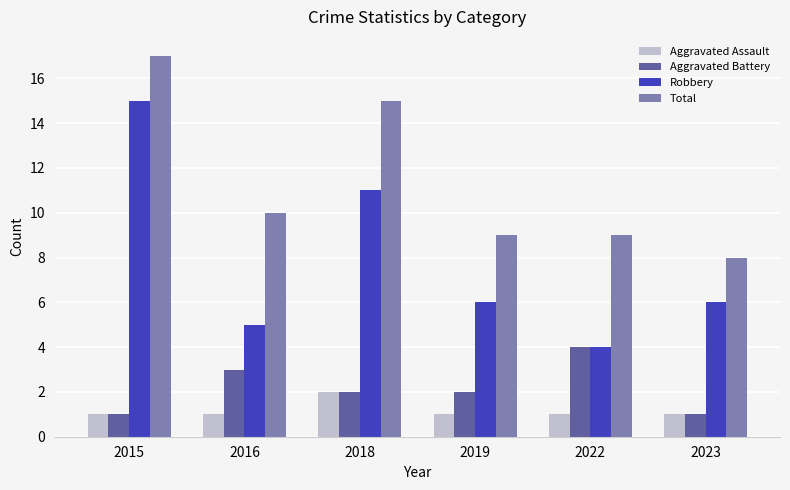

What is the difference between the Total values at 2019 and 2016?

1